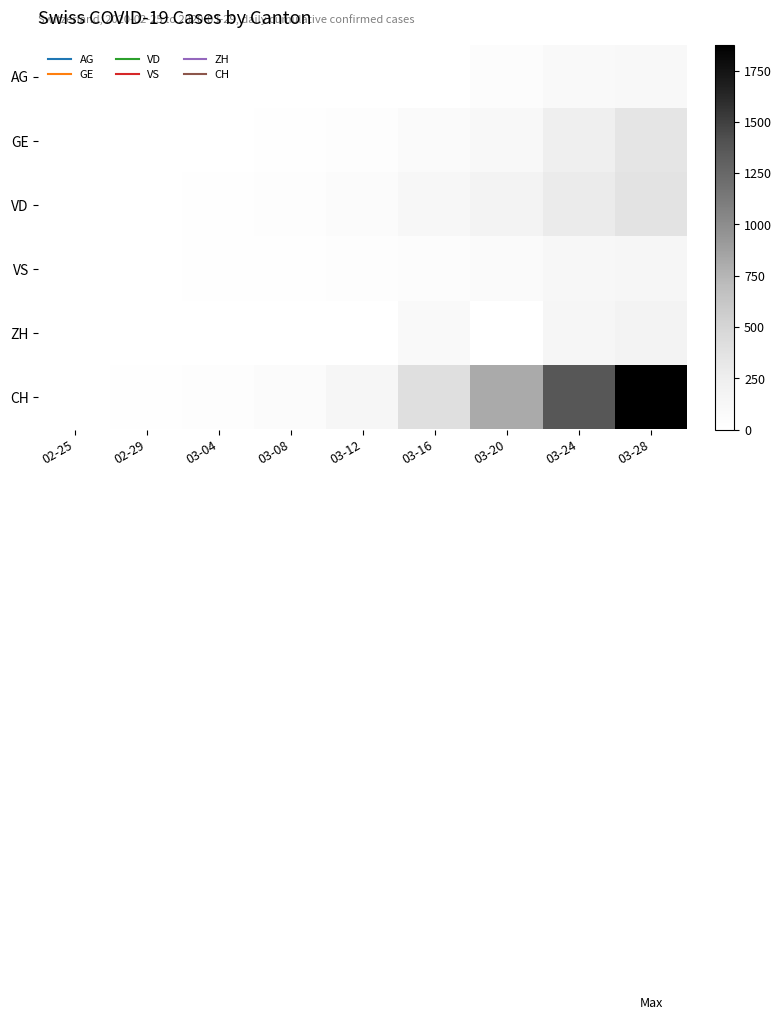

Reading left to right, transcribe all the data shown in this chart.

AG: 02-25=0	02-29=0	03-04=0	03-08=1	03-12=6	03-16=0	03-20=38	03-24=94	03-28=100
GE: 02-25=0	02-29=3	03-04=4	03-08=9	03-12=23	03-16=66	03-20=109	03-24=238	03-28=339
VD: 02-25=0	02-29=4	03-04=11	03-08=22	03-12=55	03-16=126	03-20=182	03-24=284	03-28=365
VS: 02-25=0	02-29=5	03-04=12	03-08=15	03-12=27	03-16=41	03-20=72	03-24=117	03-28=142
ZH: 02-25=0	02-29=0	03-04=0	03-08=0	03-12=0	03-16=83	03-20=0	03-24=138	03-28=187
CH: 02-25=0	02-29=14	03-04=34	03-08=60	03-12=146	03-16=407	03-20=818	03-24=1364	03-28=1877